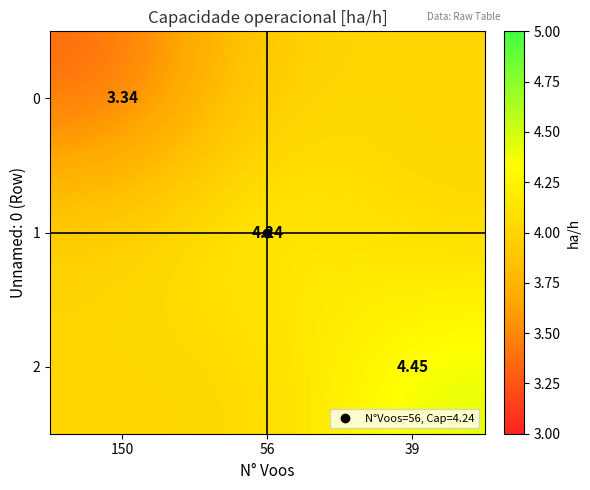

At how many categories does at least one series exceed 3?

3